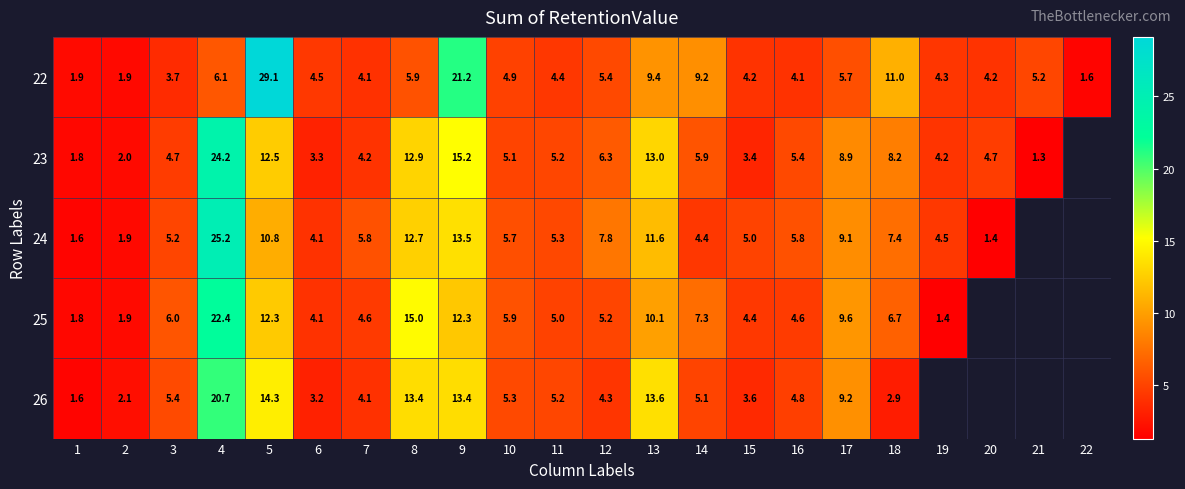

What is the total value across all series at 9?

75.6